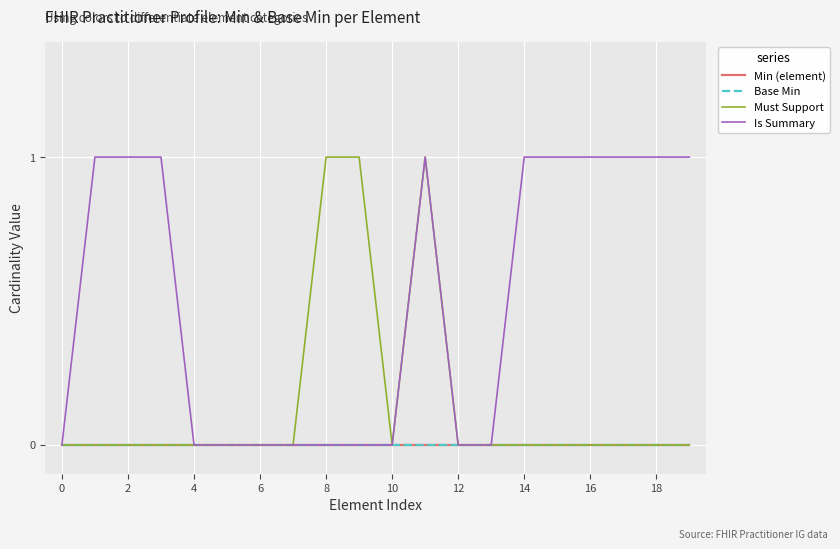

What is the value of the Must Support point at the 9th from the left?

1